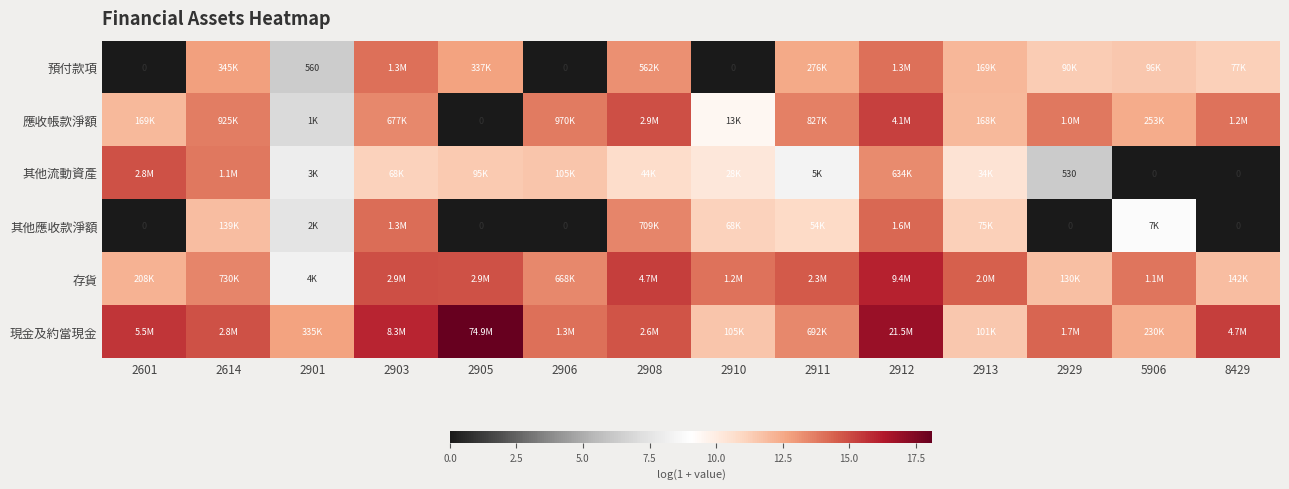

How many values in the 應收帳款淨額 series are below 13?

6